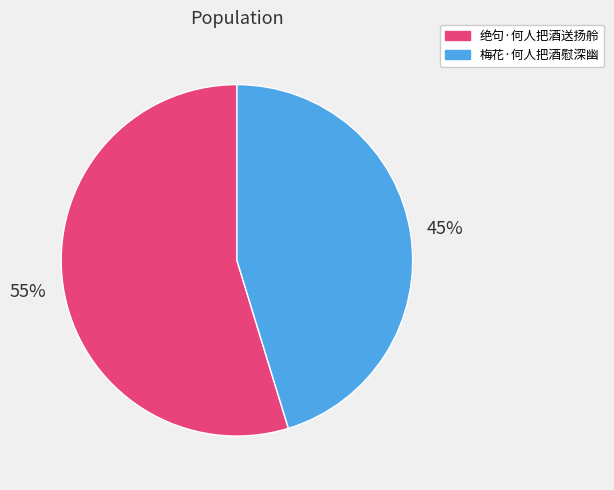

To the nearest percent, what percentage of the pie is 梅花·何人把酒慰深幽?

45%